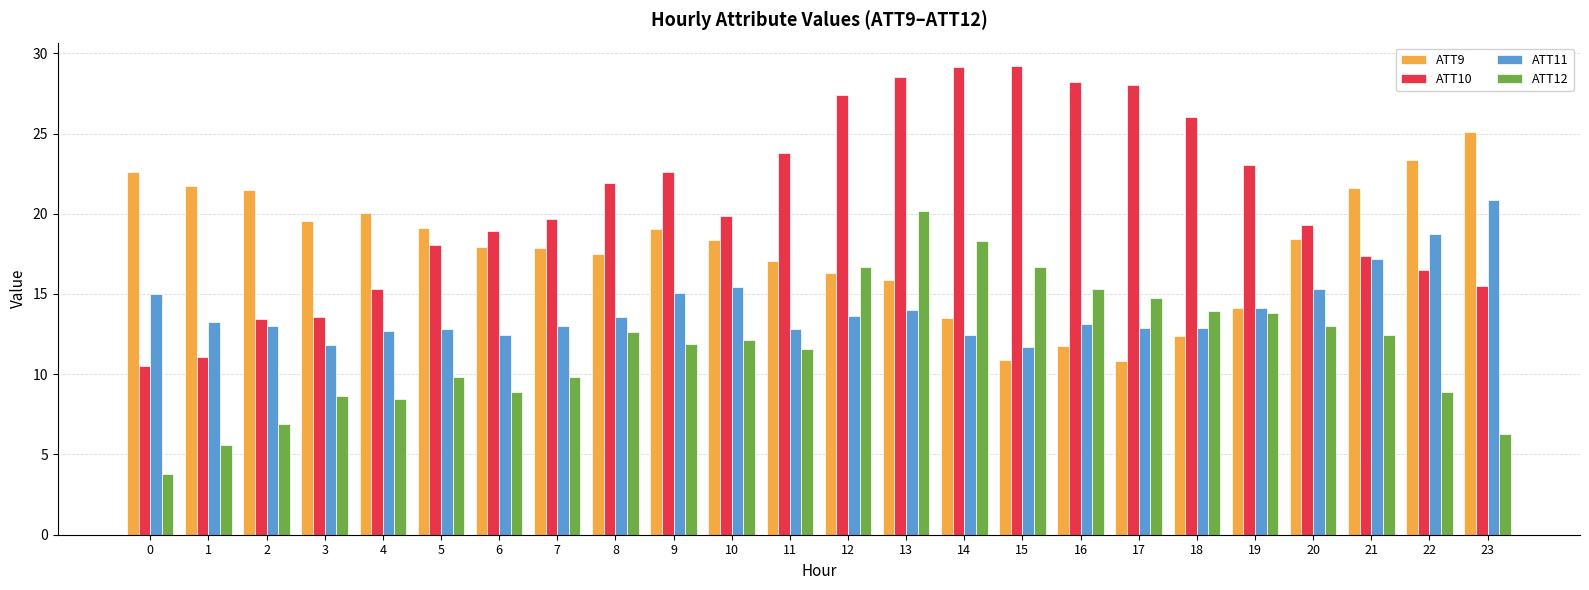

What is the difference between the highest and lowest values at 19?

9.2